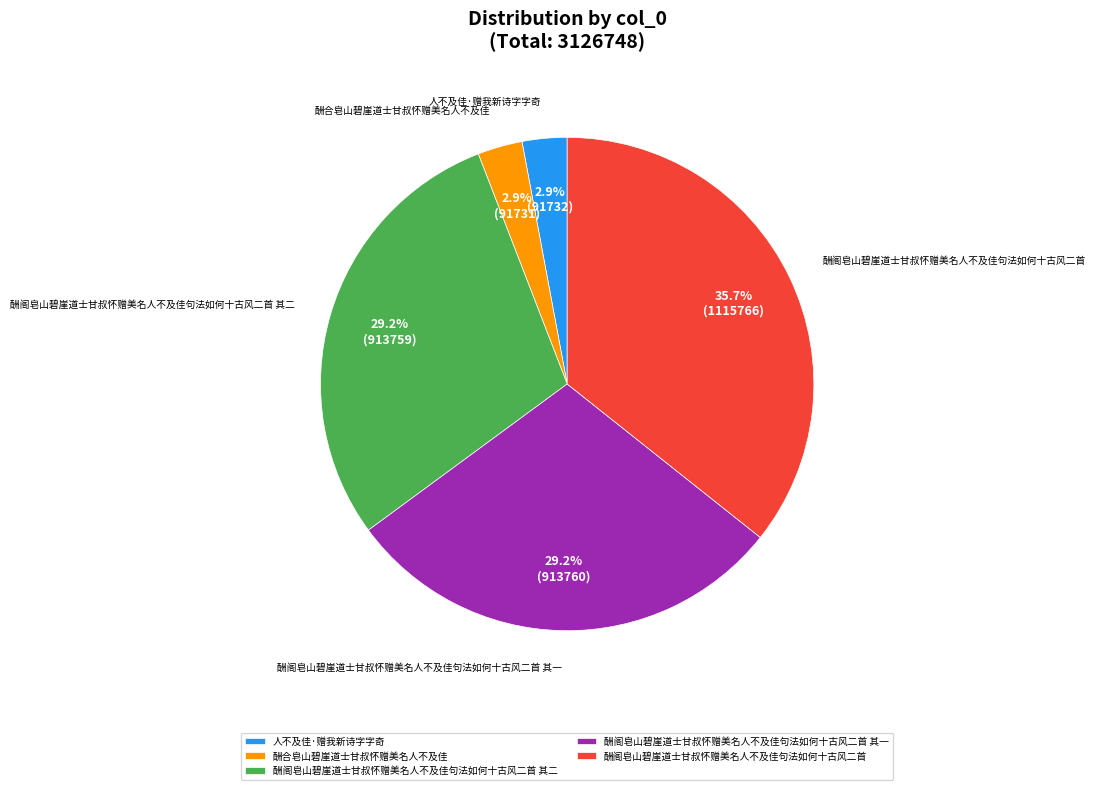

Is there any slice that represents more than half of the pie?

No